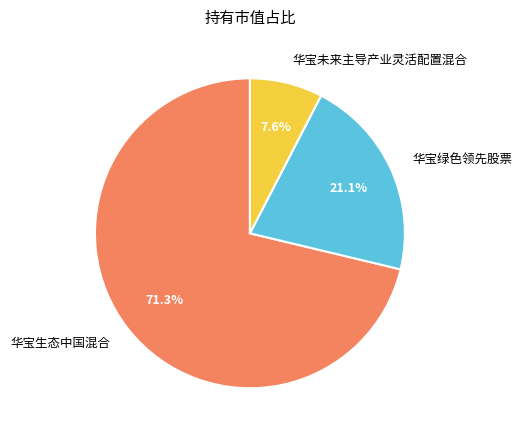

Which slice is the smallest?

华宝未来主导产业灵活配置混合